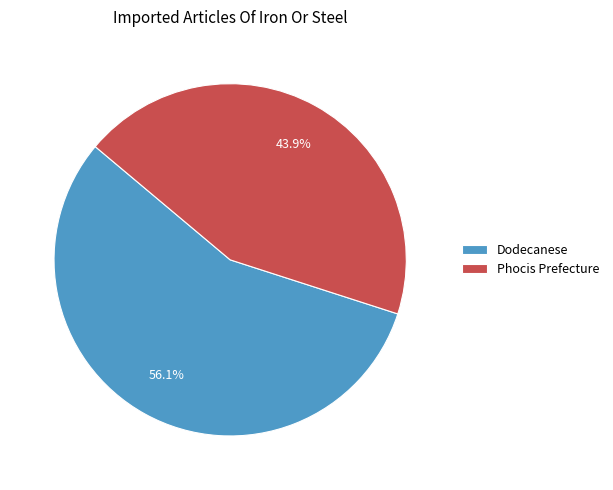

The Dodecanese slice represents 69% of the pie. True or false?

False